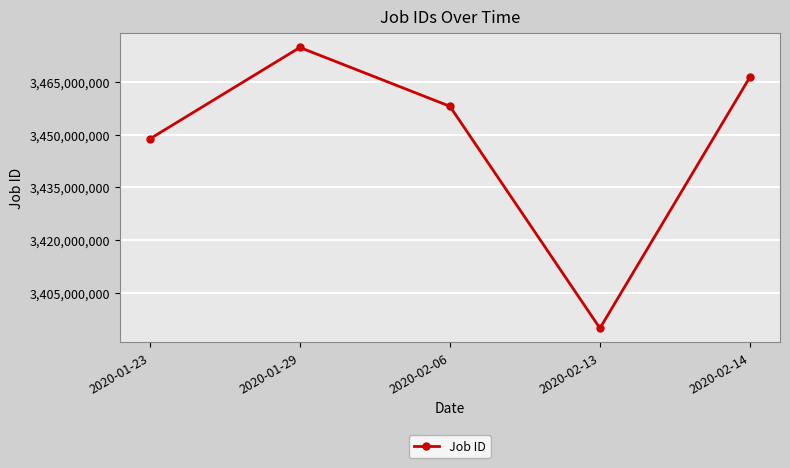

What is the minimum value shown in the chart?

3394803404